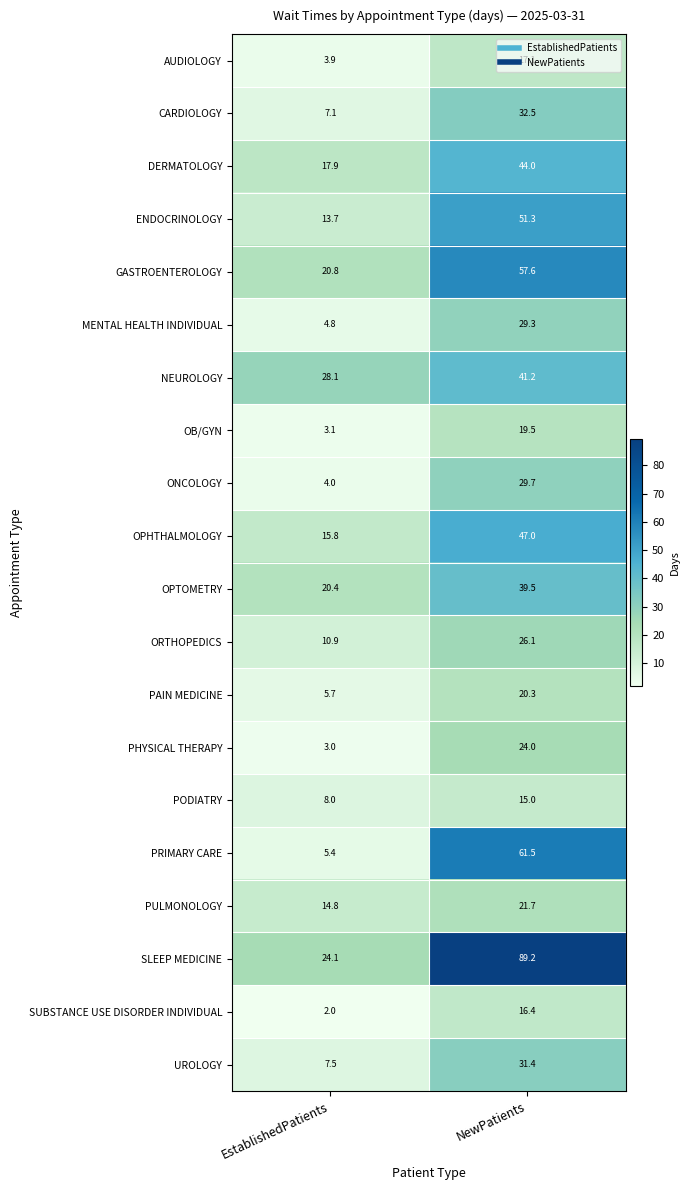

Which series has the largest total across all categories?

SLEEP MEDICINE